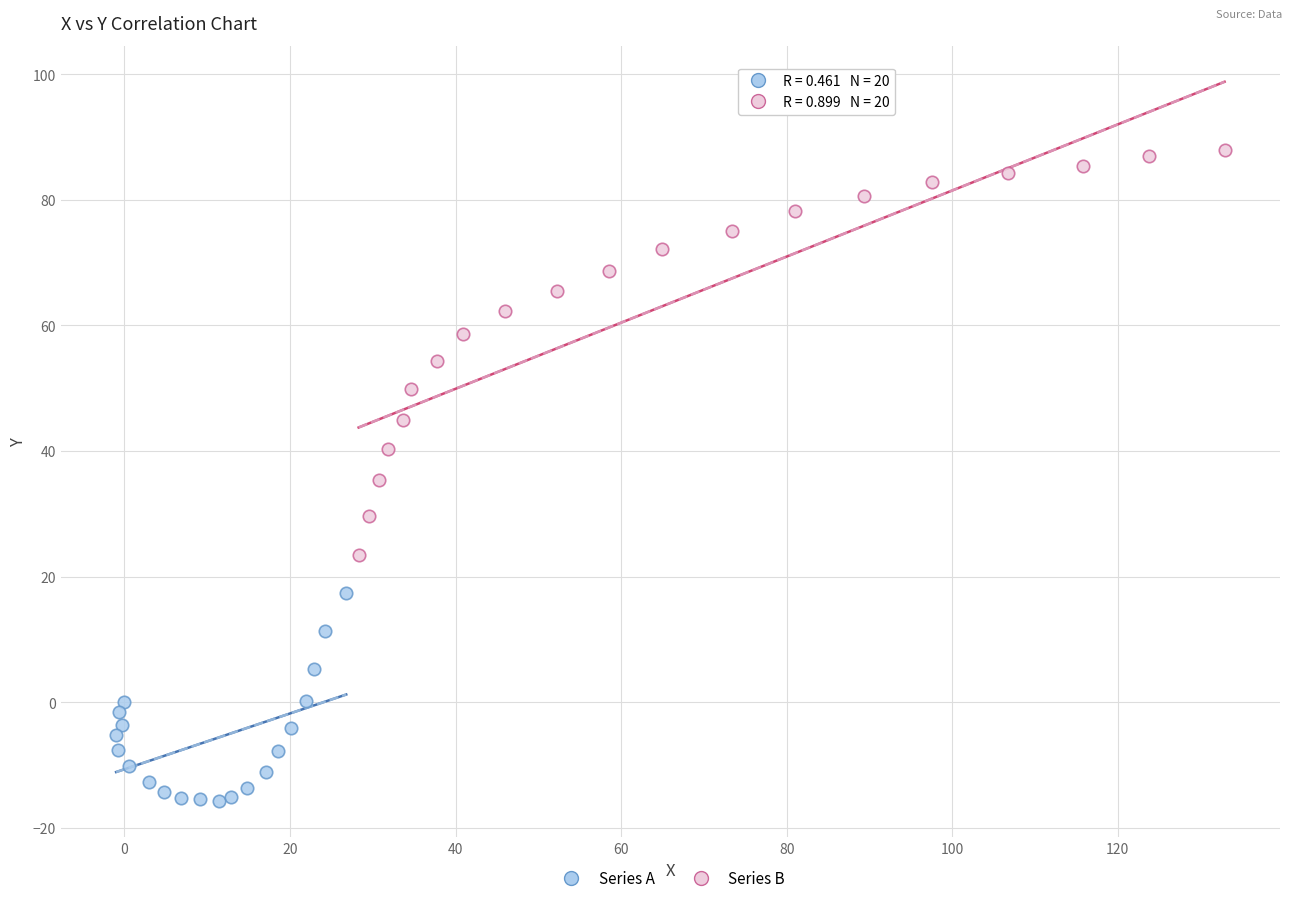

What are all the series names shown in the legend?

Series A, Series B